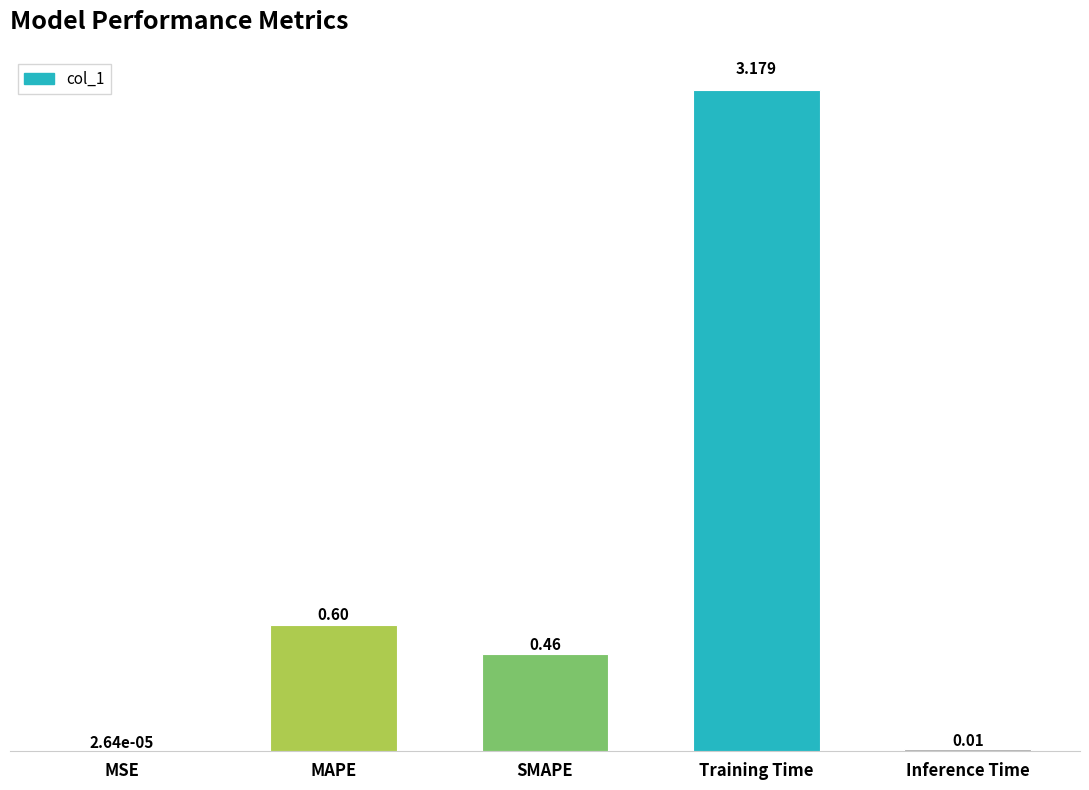

The chart shows a value of 1.5 at Training Time. True or false?

False